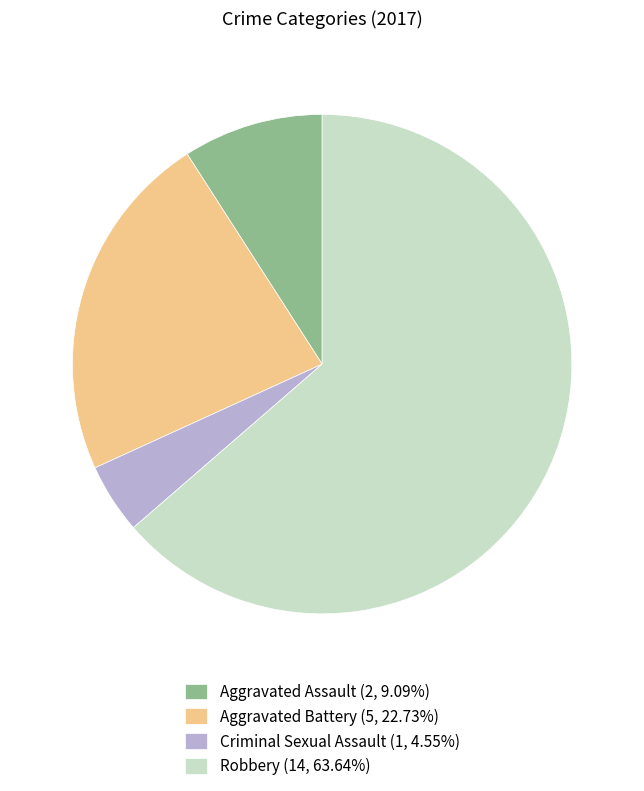

Approximately how many times larger is the value at Criminal Sexual Assault (1, 4.55%) compared to Aggravated Assault (2, 9.09%)?

0.5